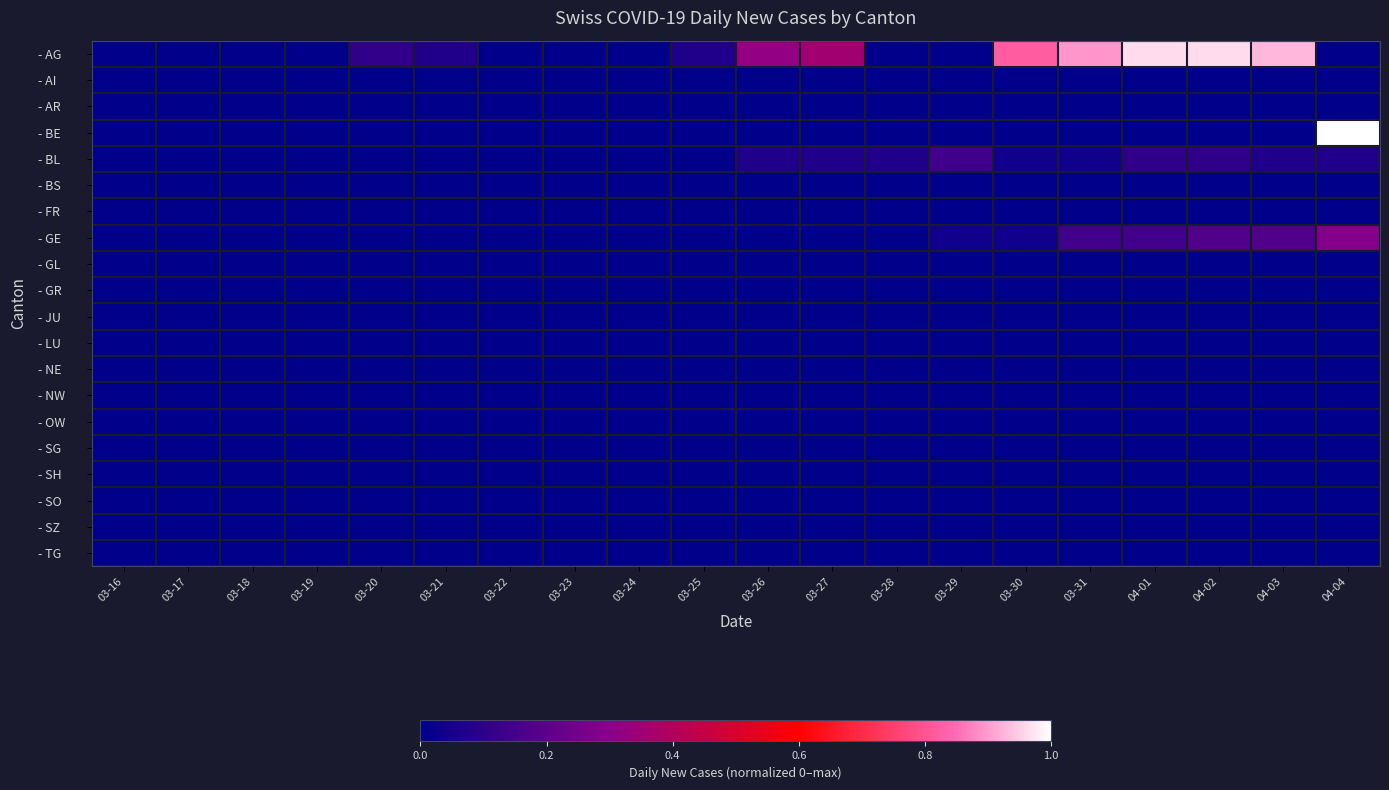

Which series has the largest total across all categories?

- AG